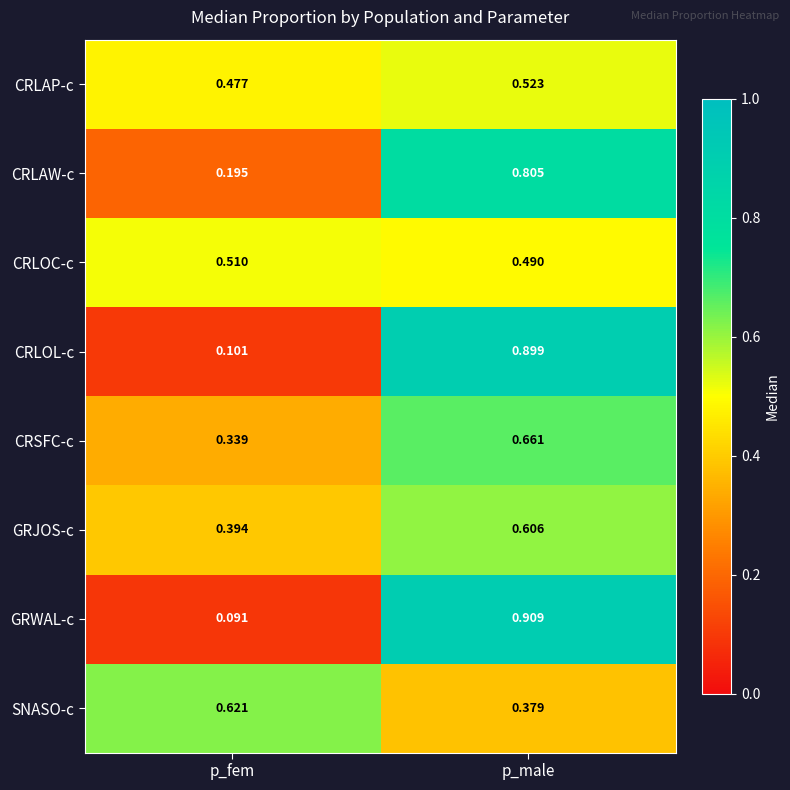

At which label is CRLOC-c closest to 0?

p_male